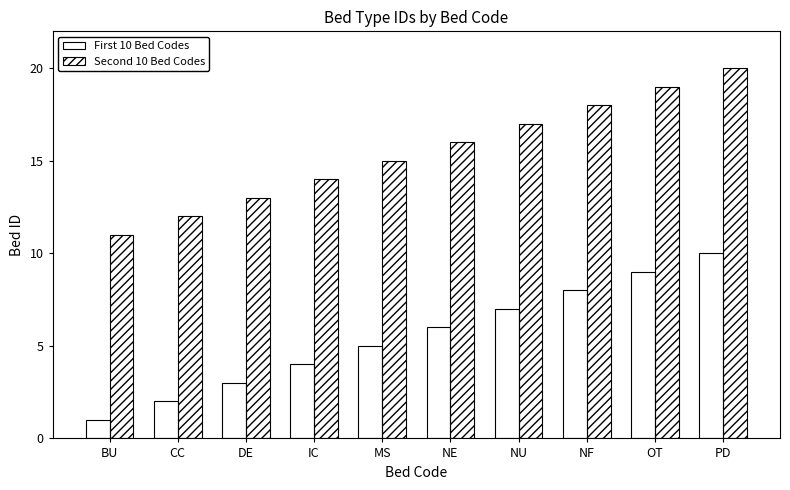

What is the difference between the second highest and minimum values in the Second 10 Bed Codes series?

8